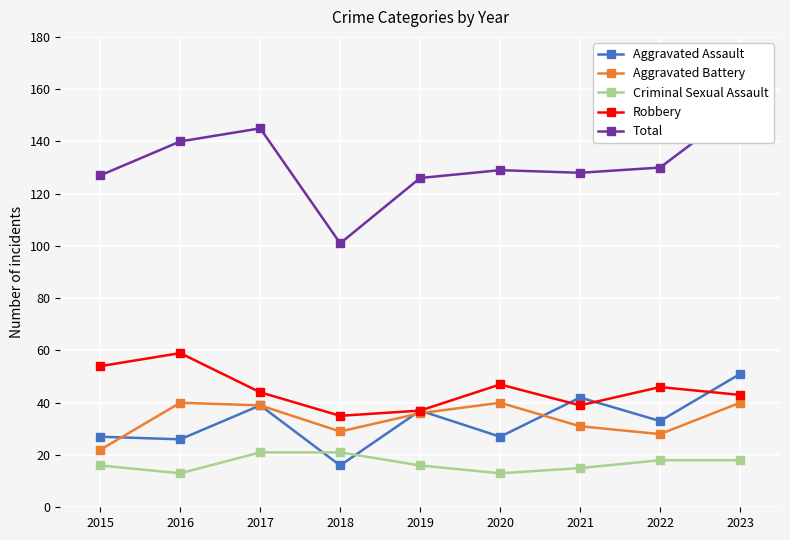

At how many categories does at least one series exceed 45?

9